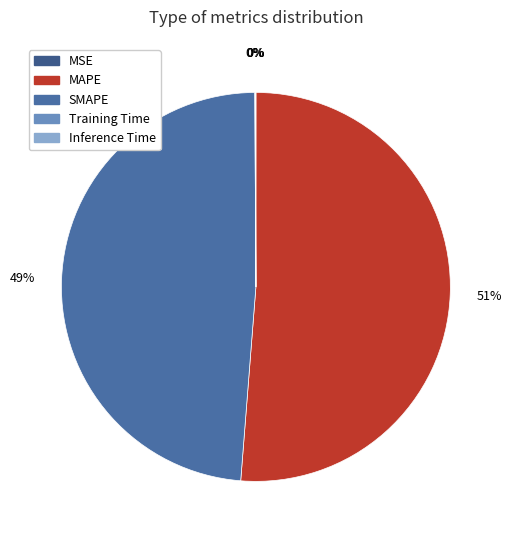

What percentage is the SMAPE slice, to the nearest percent?

49%